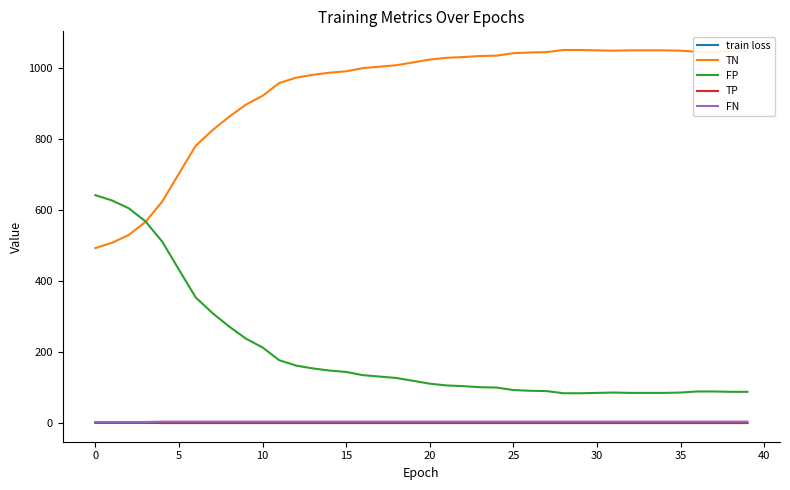

What is the minimum value for FP?

84.0